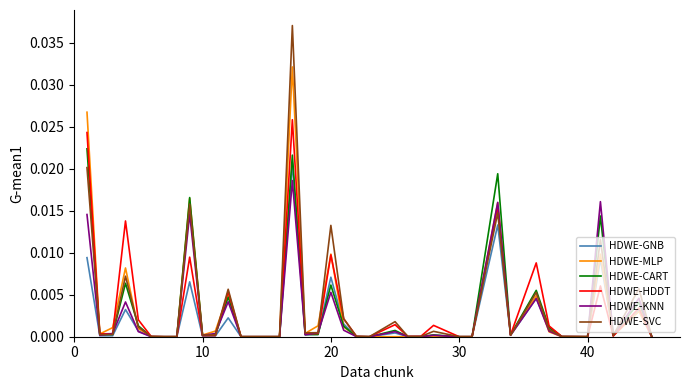

Which series has the largest range (max minus min)?

HDWE-SVC